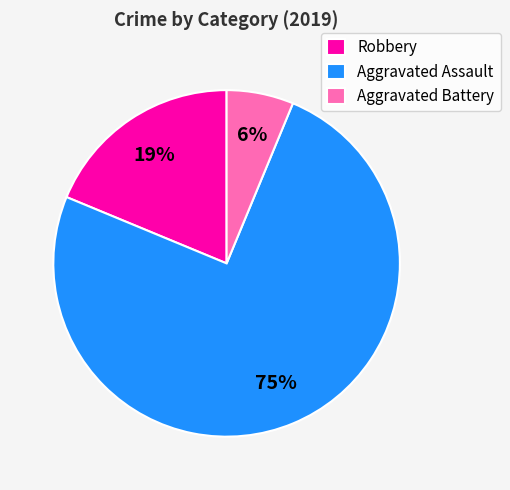

Which category accounts for the majority?

Aggravated Assault